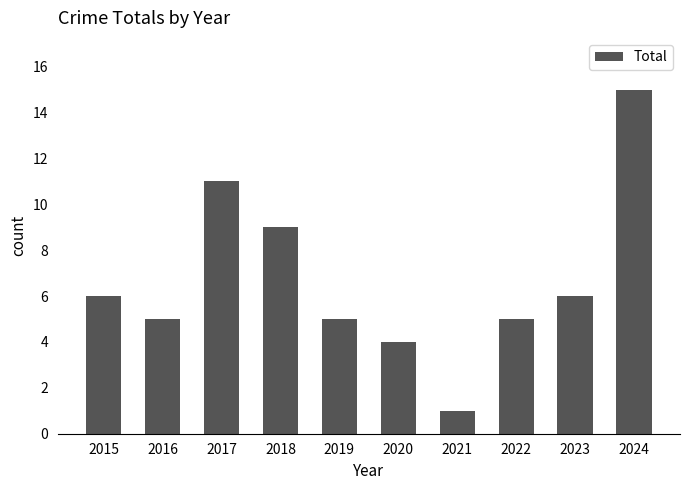

Count the number of data series in this chart.

1